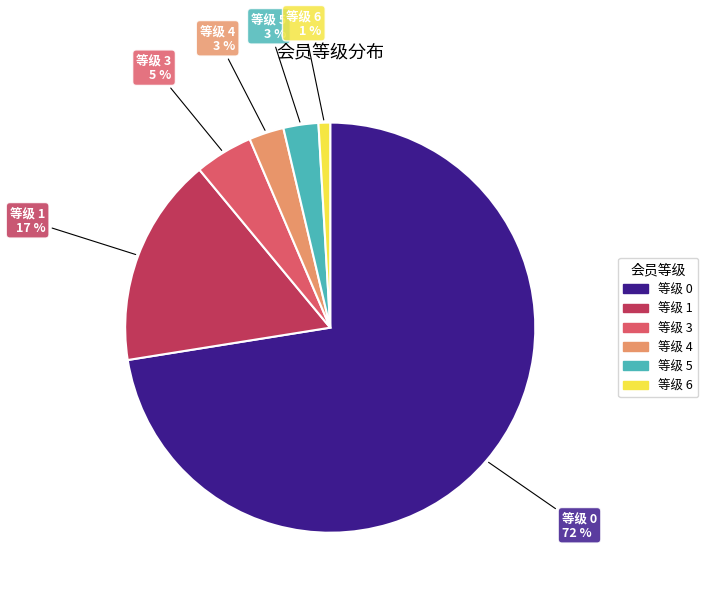

To the nearest percent, what is the average slice percentage?

17%